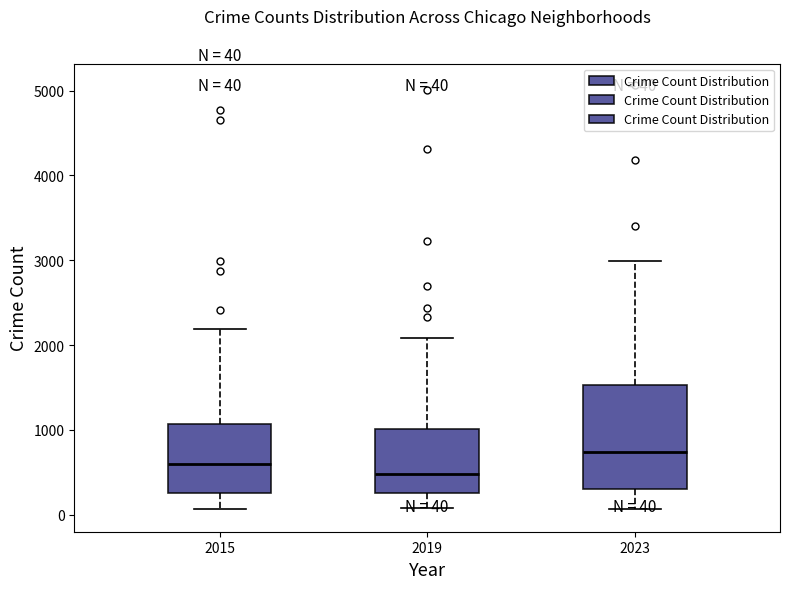

Which box's median line is the highest?

2023